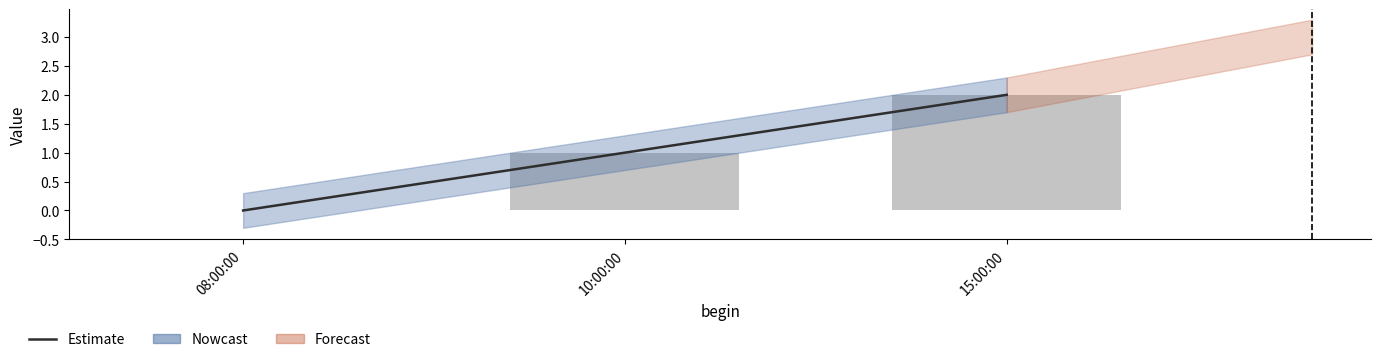

True or false: the data shows 2 at 10:00:00.

False